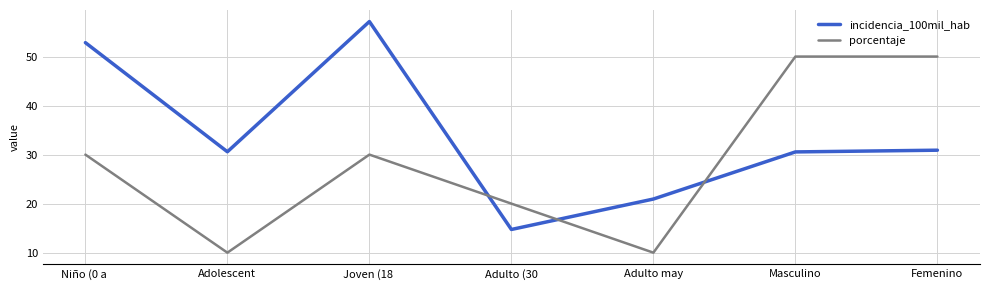

What position from the left is Adulto may?

5